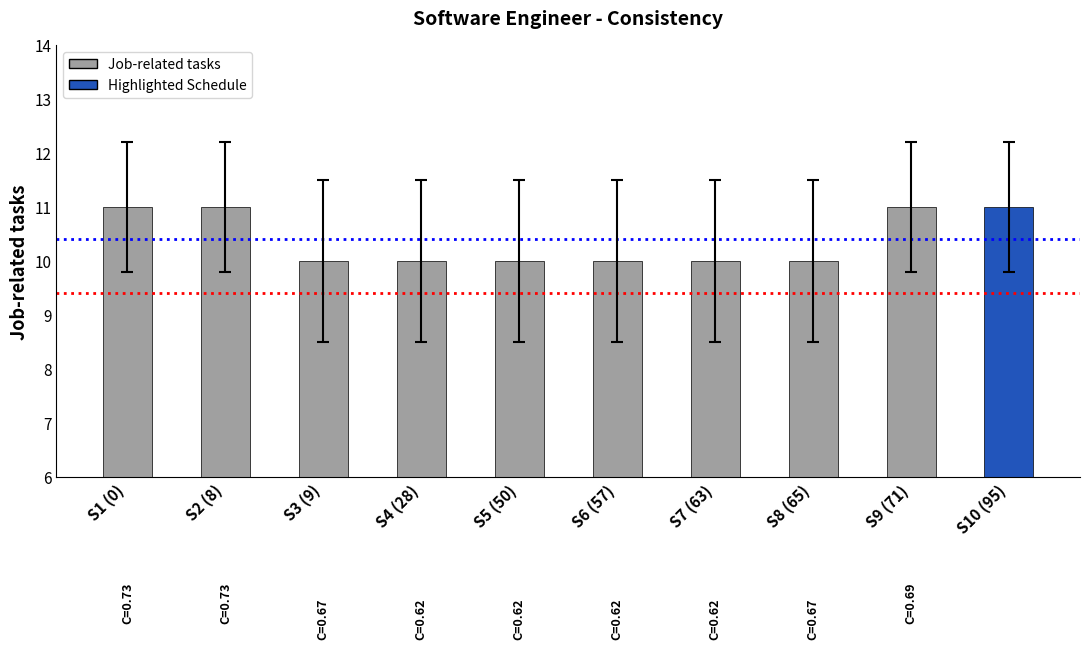

What position from the left is S4 (28)?

4